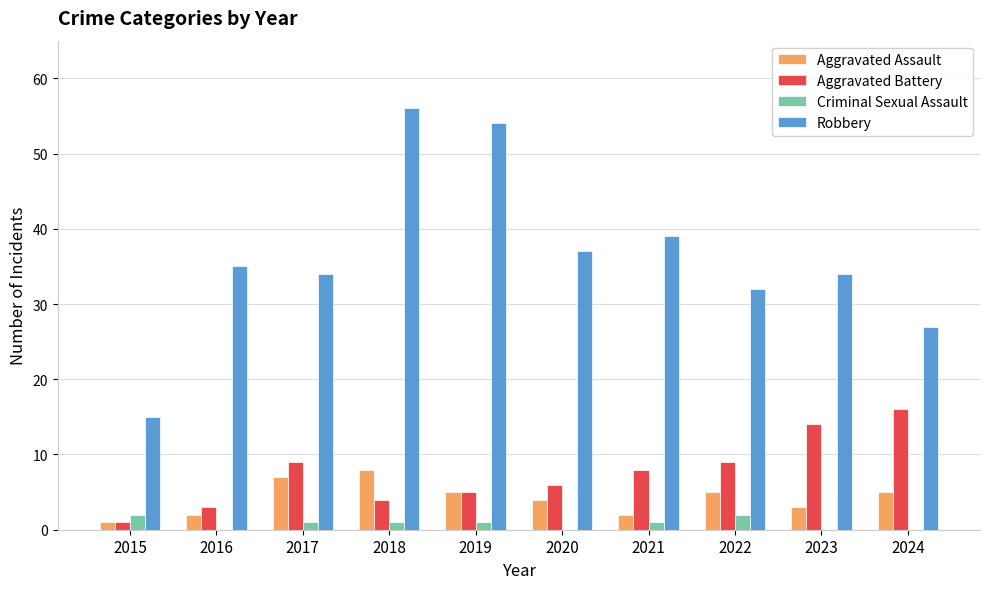

How many categories are shown in the chart?

10